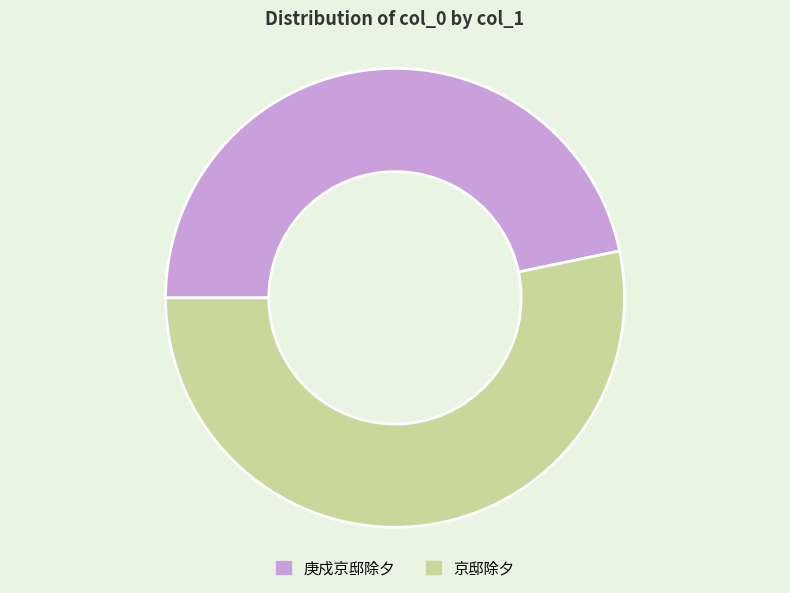

True or false: 京邸除夕 accounts for 61% of the total.

False